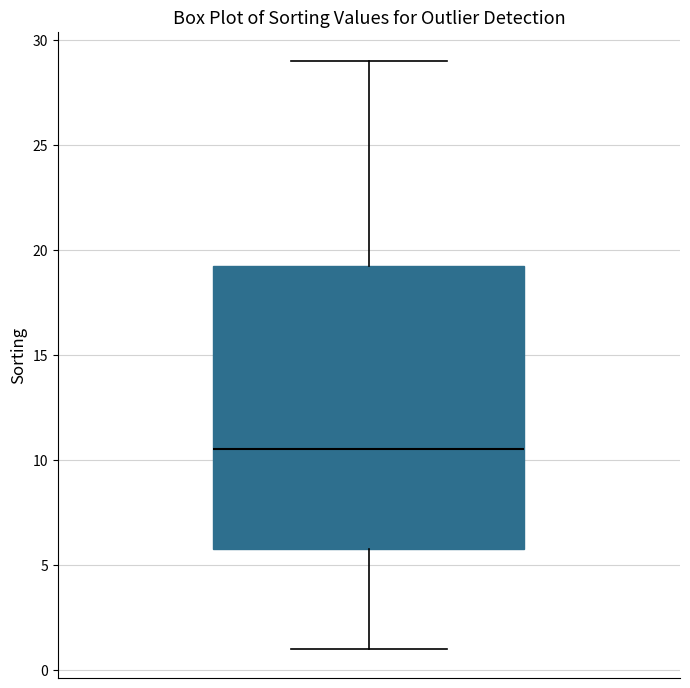

Where is the upper edge of the box on the y-axis? The values are not printed on the chart, so give them approximately, as read against the axis.

19.5